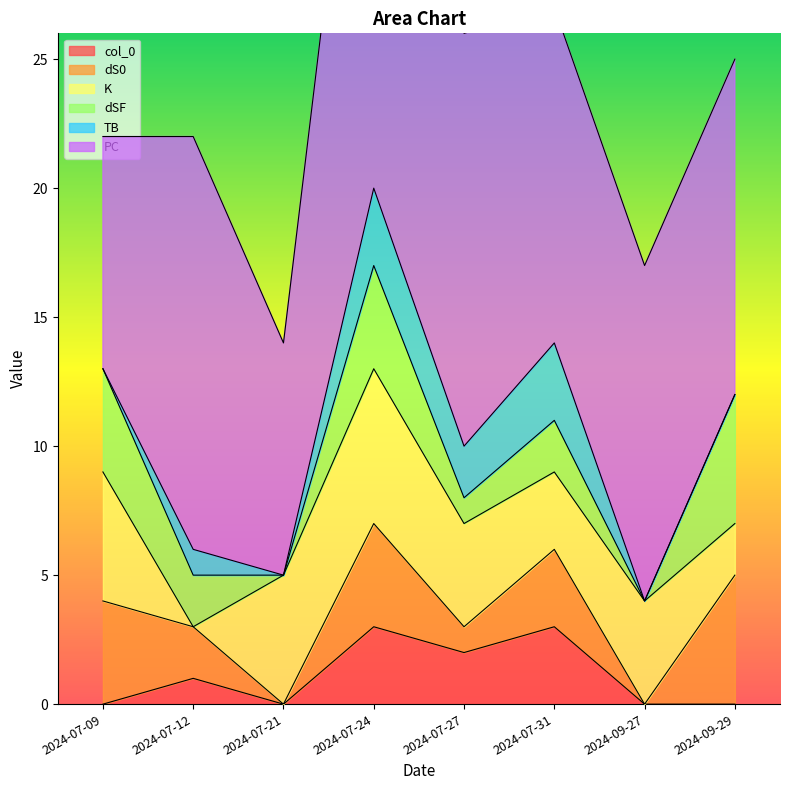

Rank the categories by dS0 value from highest to lowest.

2024-09-29, 2024-07-09, 2024-07-24, 2024-07-31, 2024-07-12, 2024-07-27, 2024-07-21, 2024-09-27